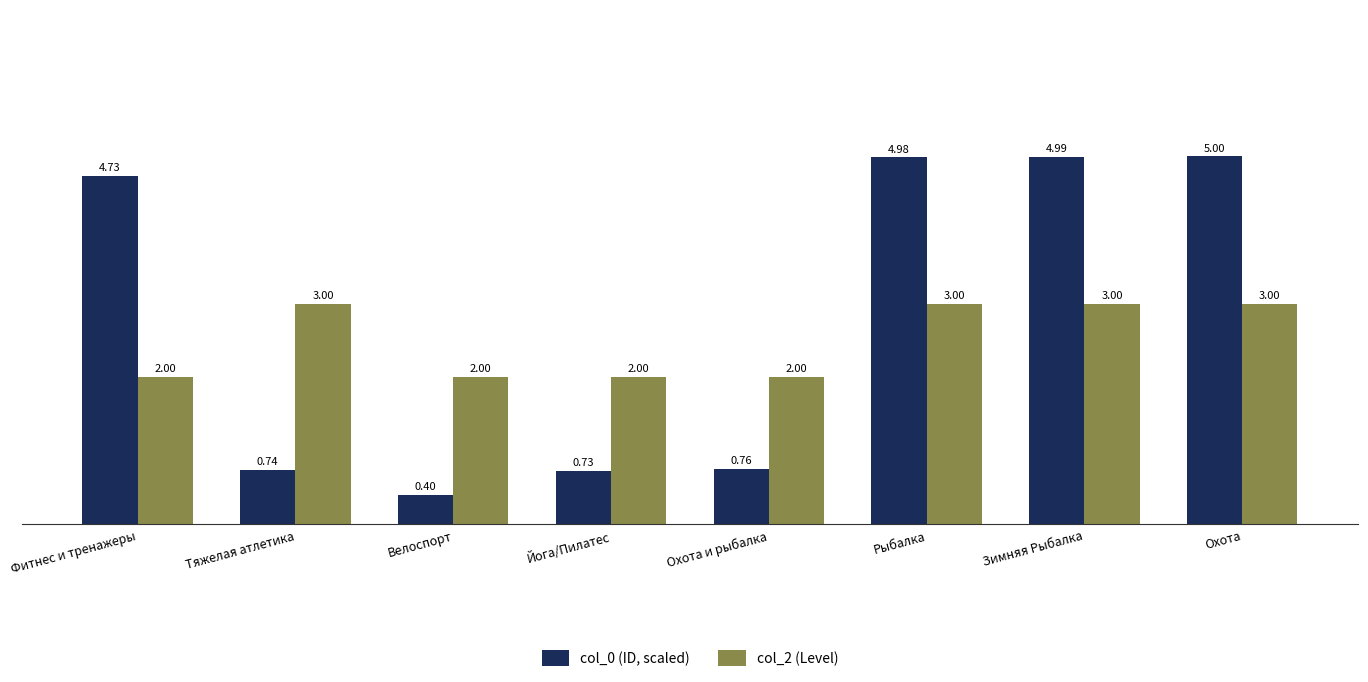

Which category has the highest value across all series?

Охота